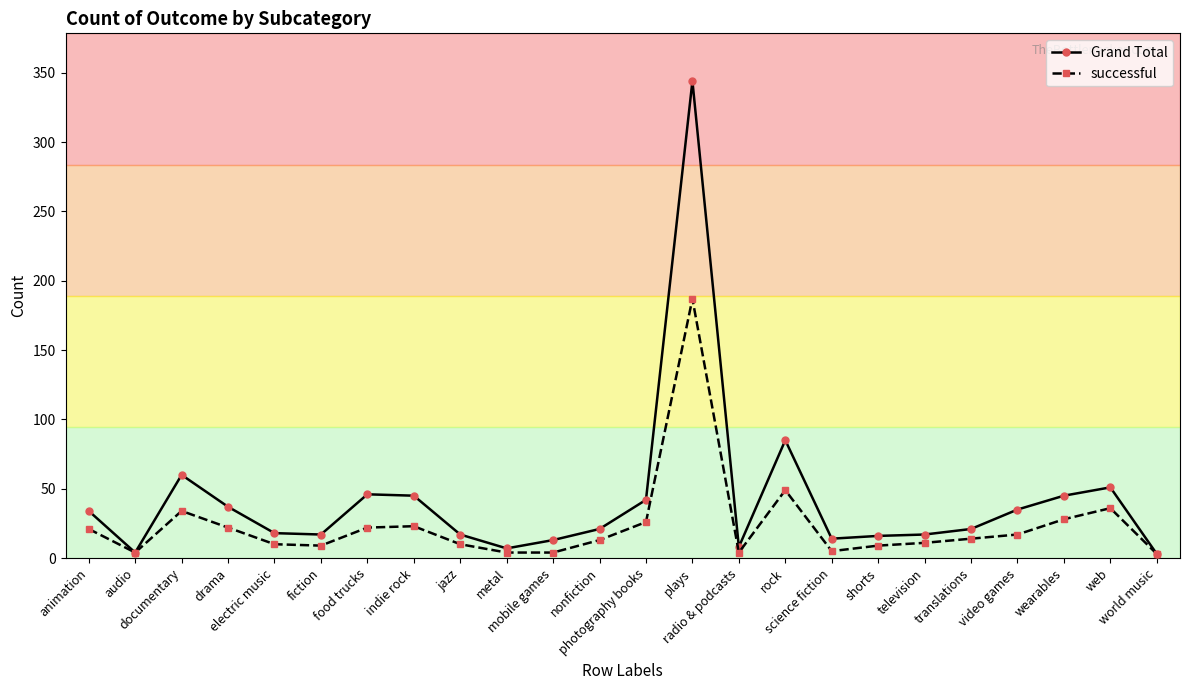

In successful, how many points are higher than both neighbors (excluding endpoints)?

5